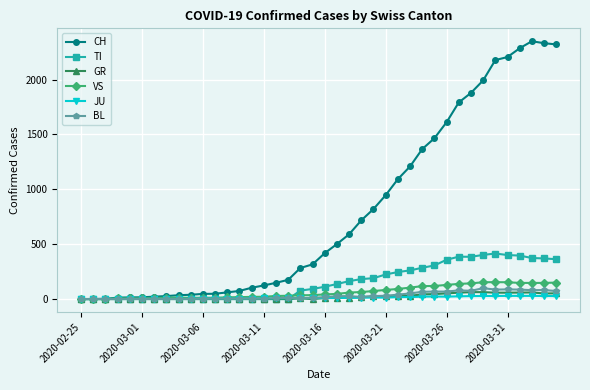

What is the maximum value shown in the chart?

2349